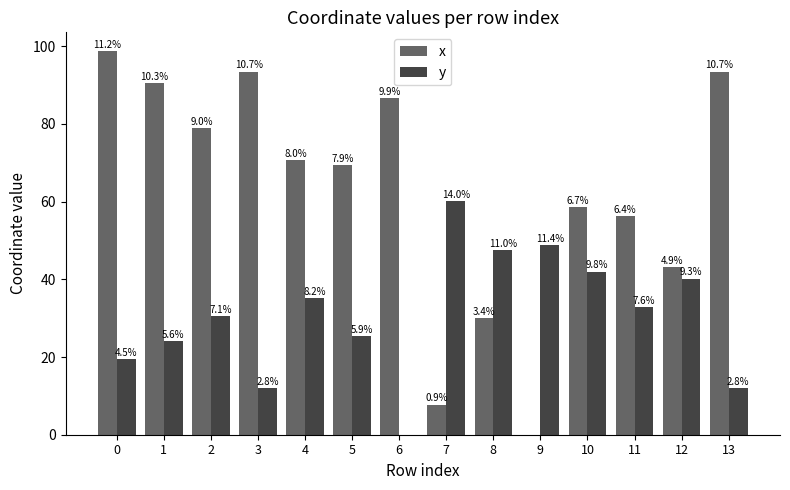

What is the greatest value displayed?

98.6